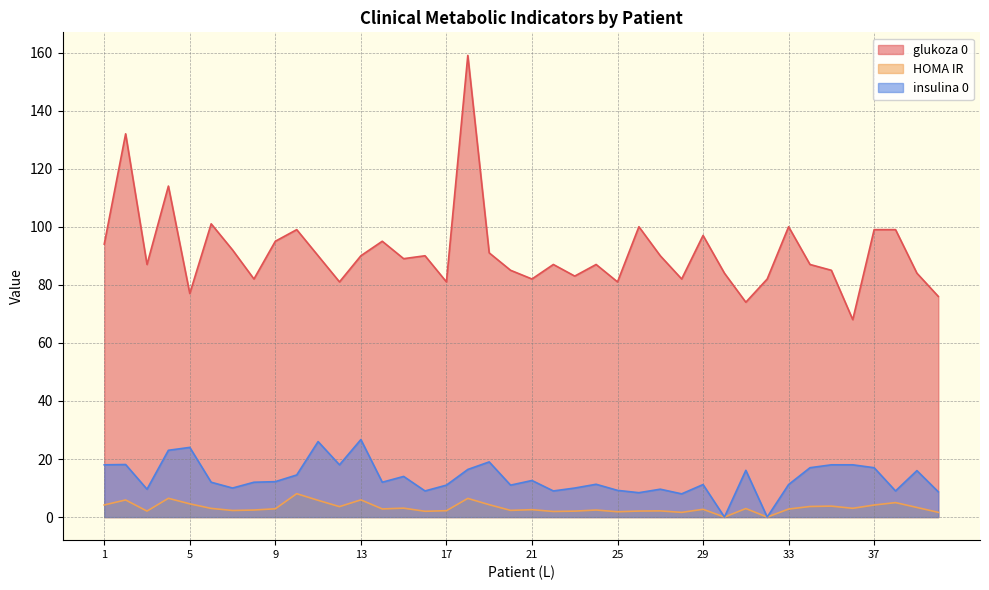

Is it true that HOMA IR equals 1.6 at 28?

True